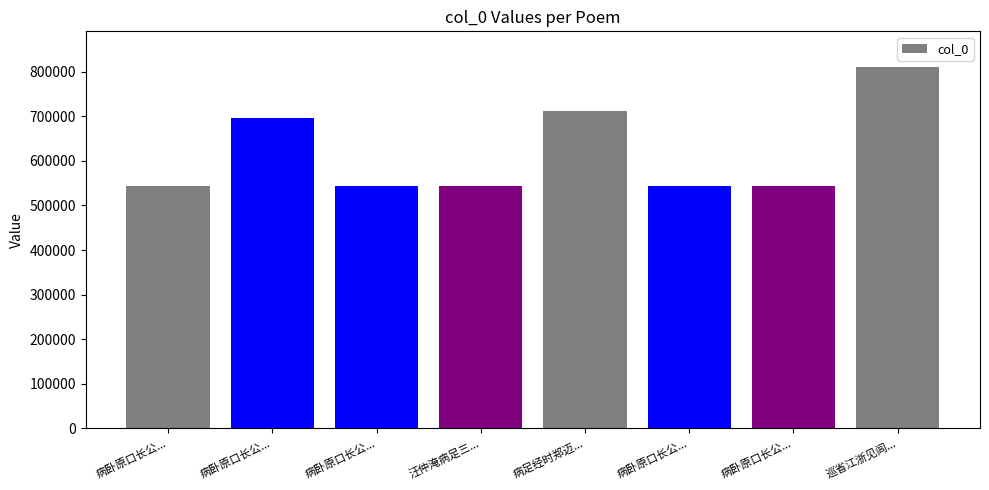

Count the number of data series in this chart.

1